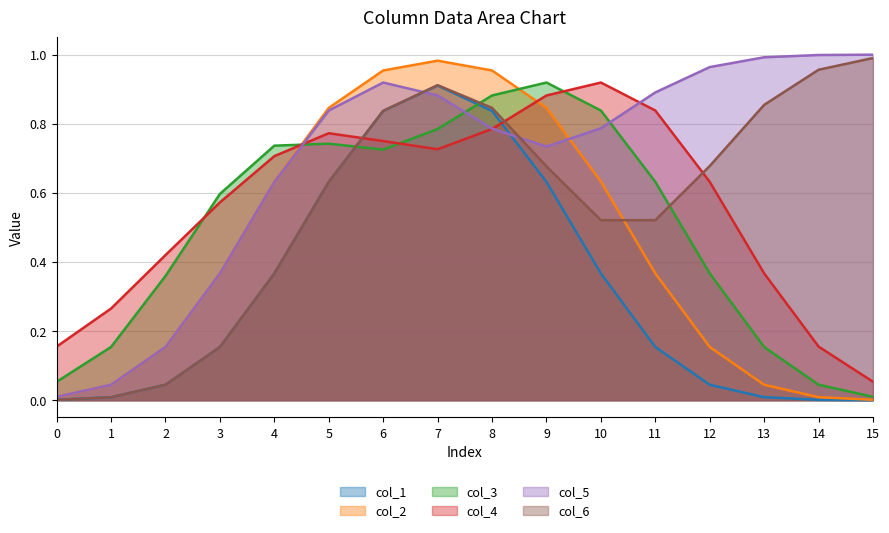

Where do col_4 and col_2 first cross each other?

4 and 5